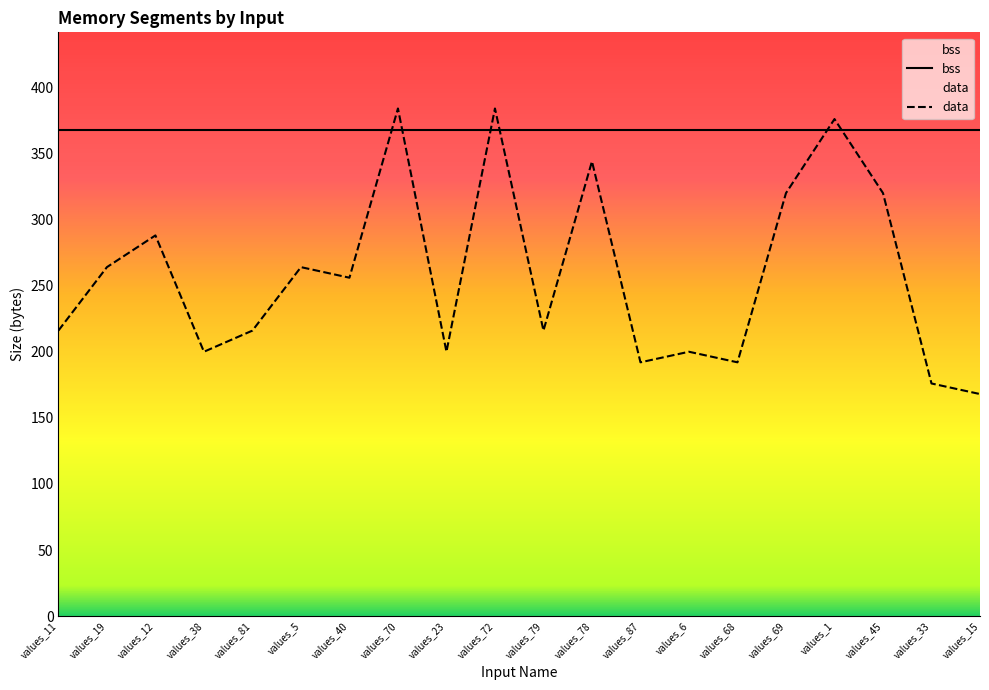

How many values in the data series exceed 256?

9